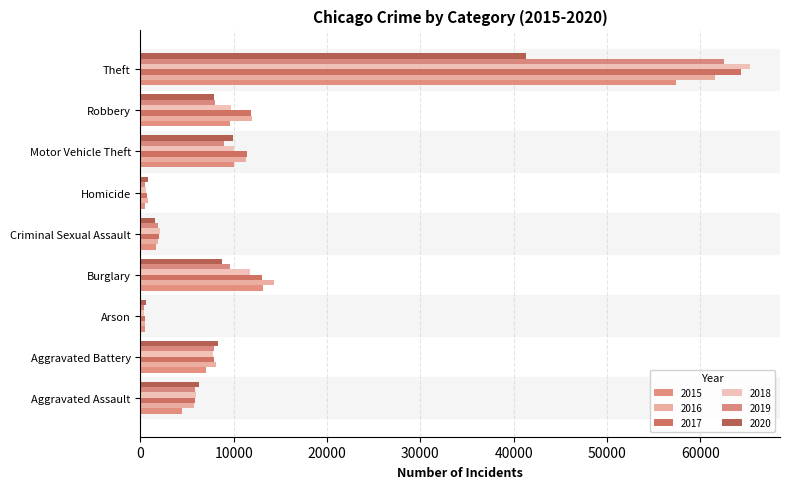

At which label does 2018 first exceed 7734?

Burglary